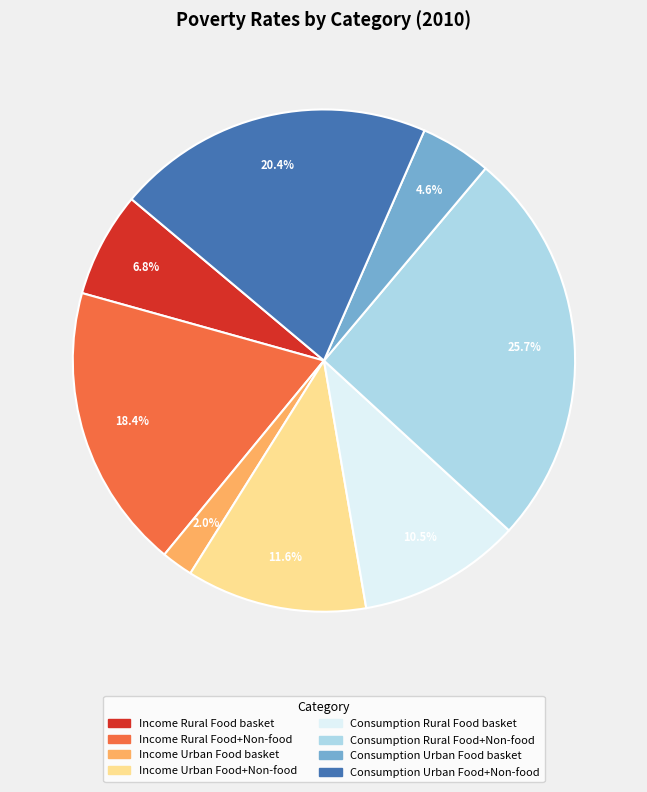

Approximately how many times larger is the value at Income Urban Food basket compared to Consumption Rural Food+Non-food?

0.1